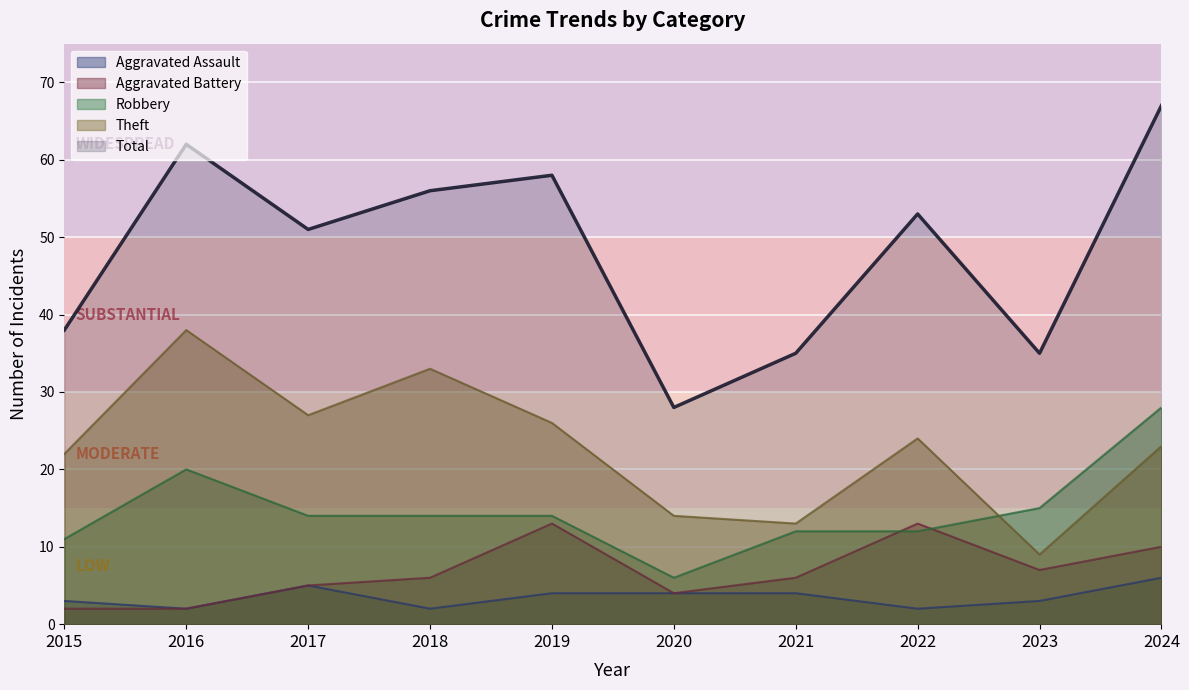

List the labels in order of Theft value, largest first.

2016, 2018, 2017, 2019, 2022, 2024, 2015, 2020, 2021, 2023